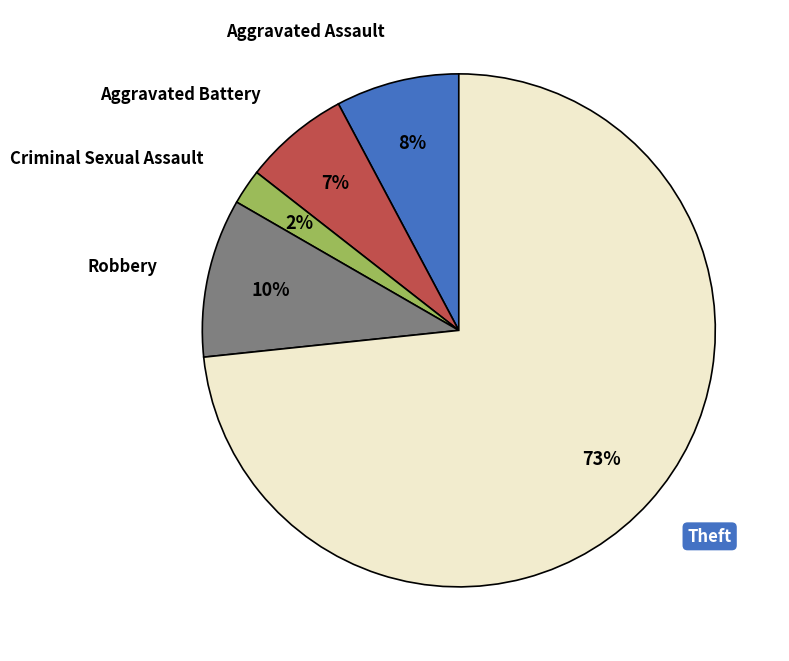

How many segments does this pie chart have?

5